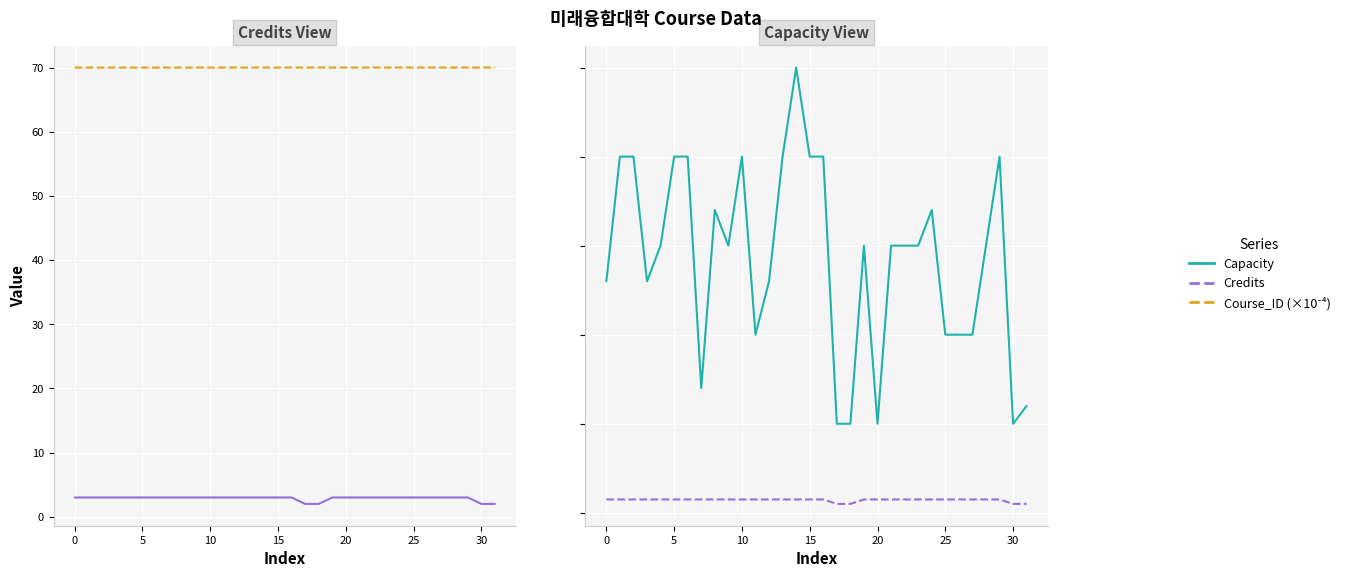

At which category is the sum across all series the highest?

14